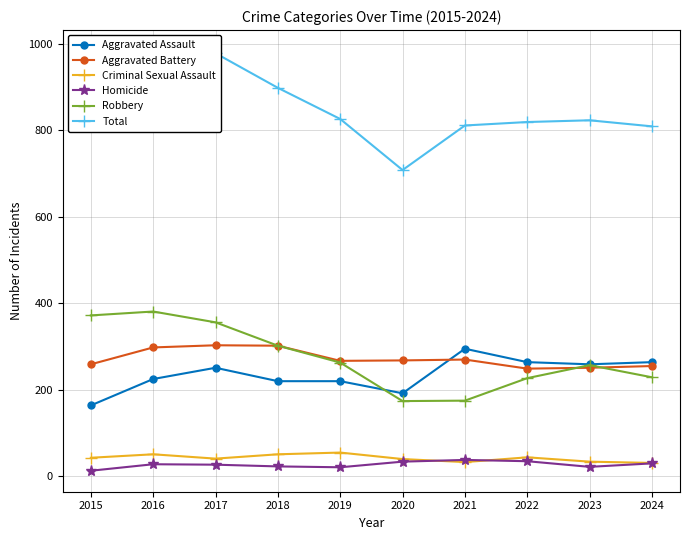

At which category does Aggravated Battery reach its first local peak?

2017